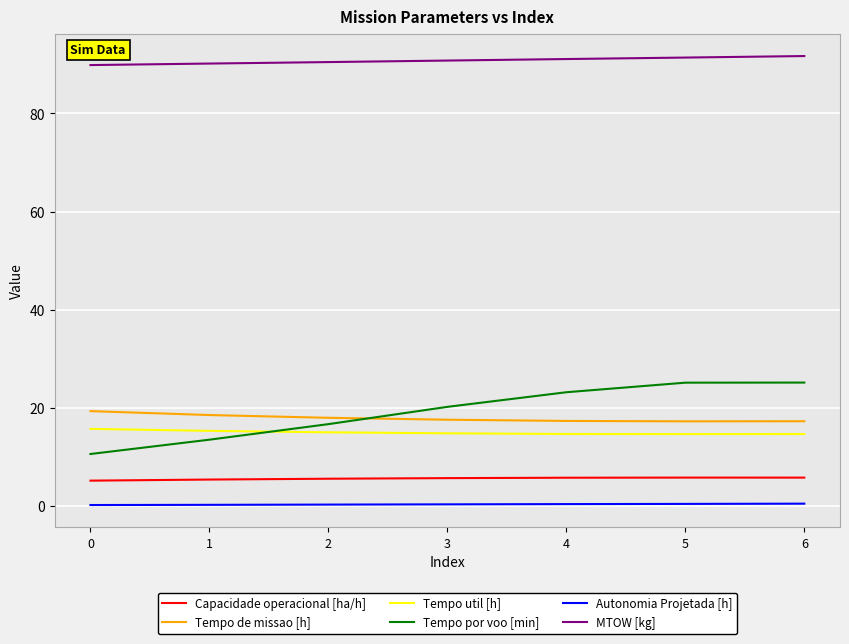

What is the difference between the maximum and minimum values in the Tempo util [h] series?

1.1